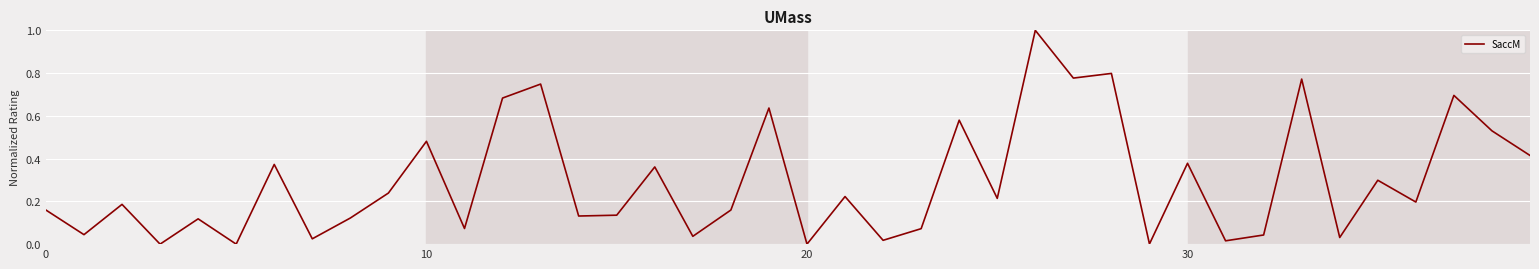

What is the greatest value displayed?

1.0